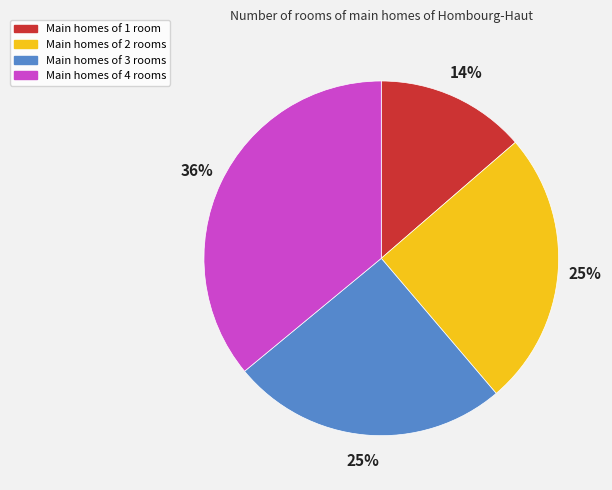

To the nearest percent, what portion does Main homes of 2 rooms represent?

25%